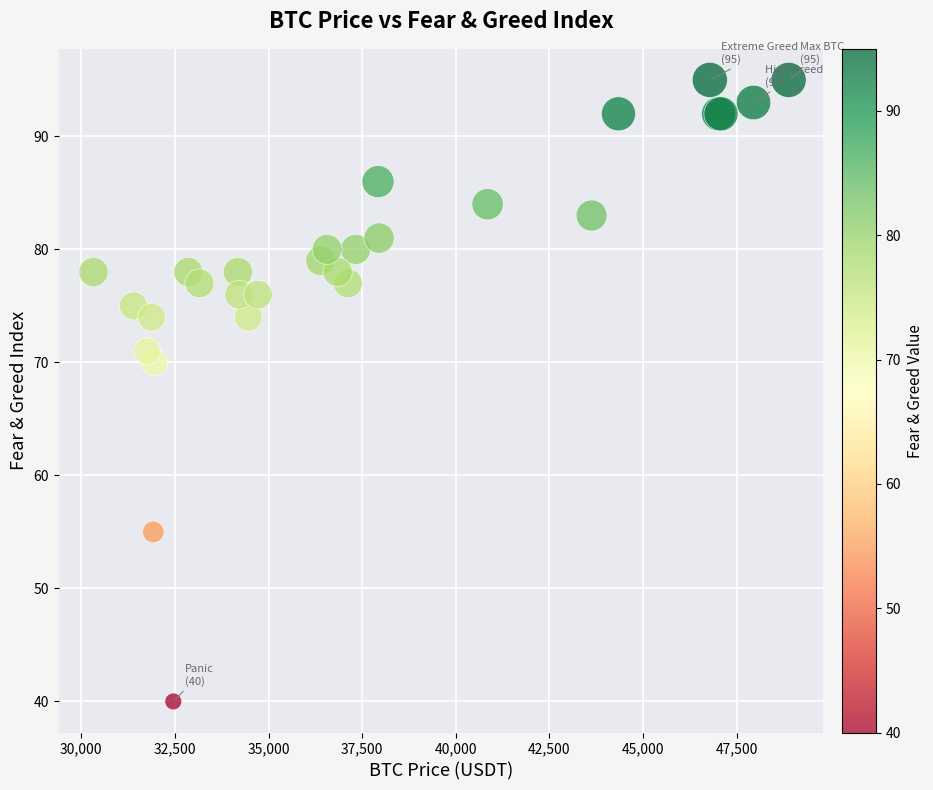

What Y value in the scatter plot is closest to 67?

70